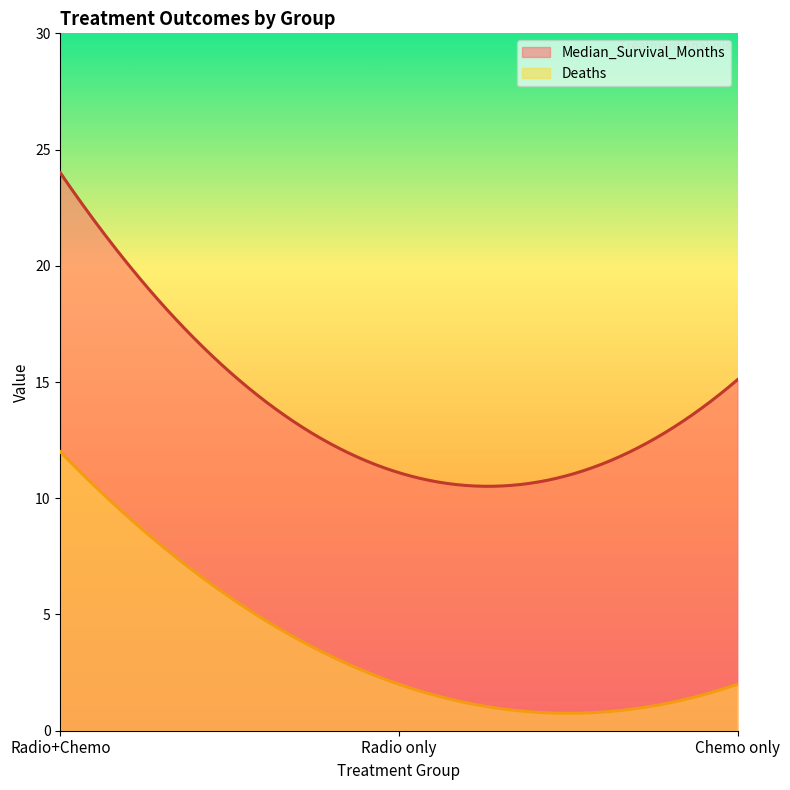

Which has a higher value, Radio only or Radio+Chemo?

Radio+Chemo